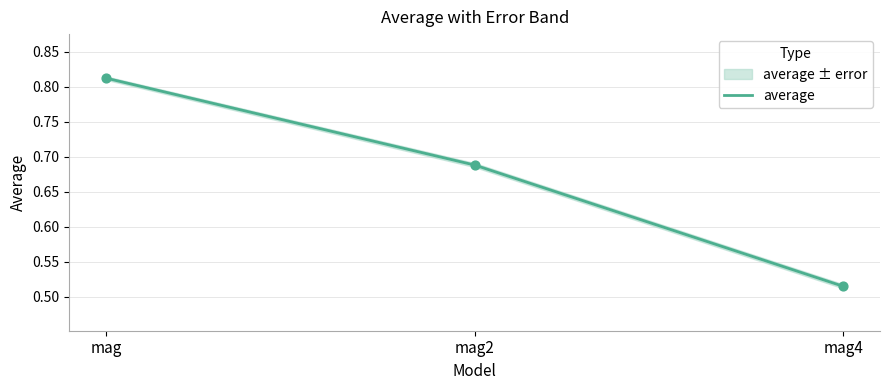

Which has a higher value, mag or mag4?

mag